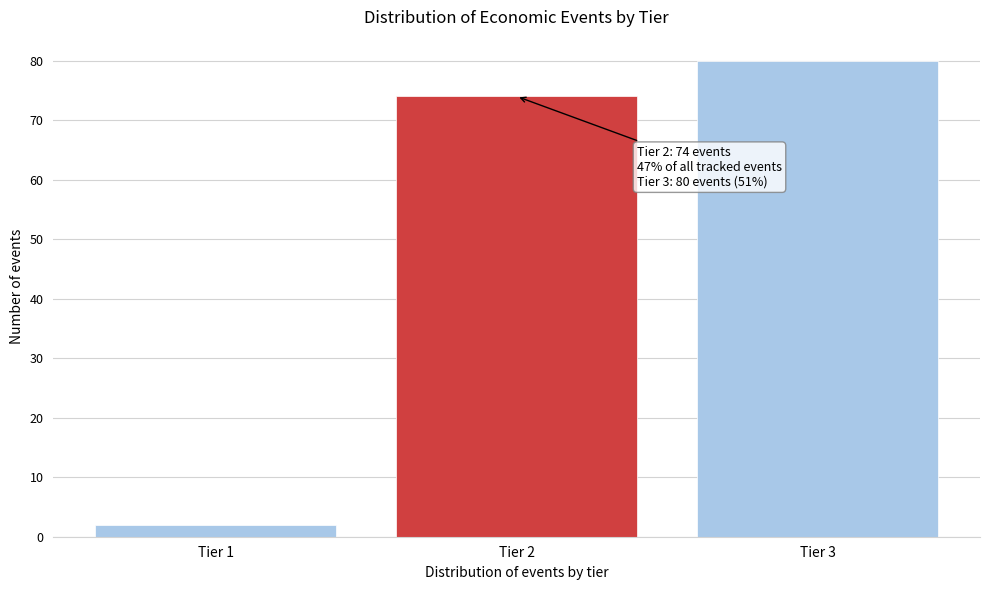

Reading left to right, what are all the values shown in this chart?

Tier 1=2	Tier 2=74	Tier 3=80